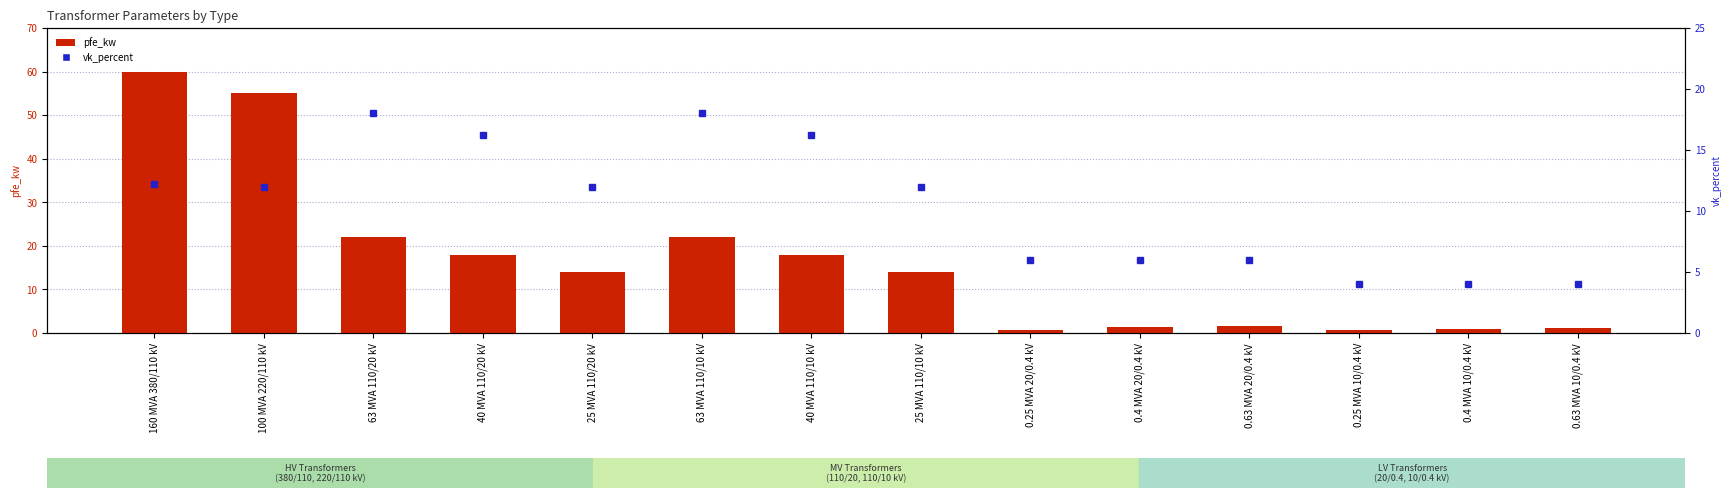

What is the label of the 12th bar from the left?

0.25 MVA 10/0.4 kV